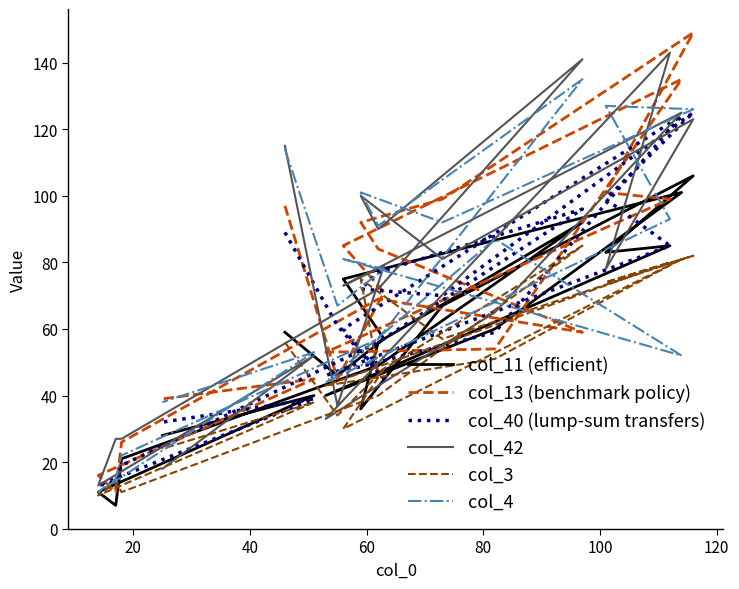

List the series in order of their peak value, highest first.

col_13 (benchmark policy), col_42, col_4, col_40 (lump-sum transfers), col_11 (efficient), col_3